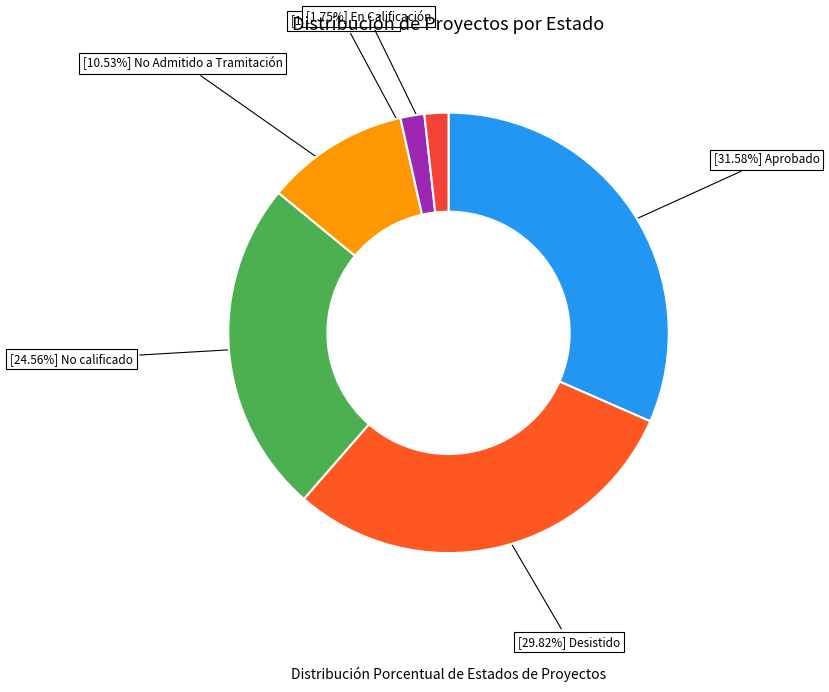

To the nearest percent, what is the difference between the largest and smallest slice percentages?

30%